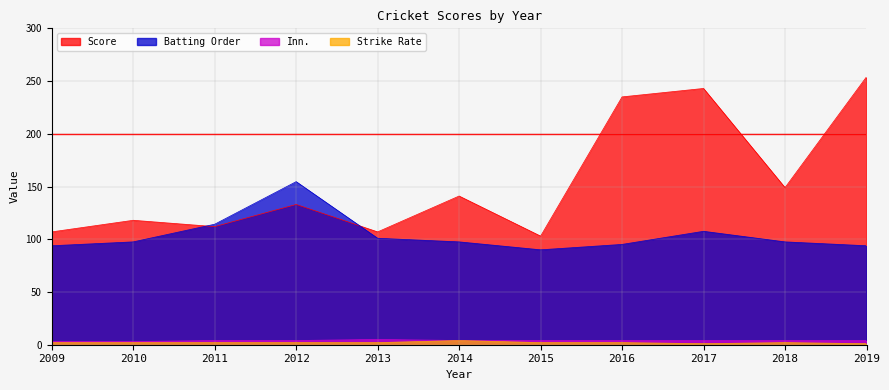

Which series has the largest range (max minus min)?

Score